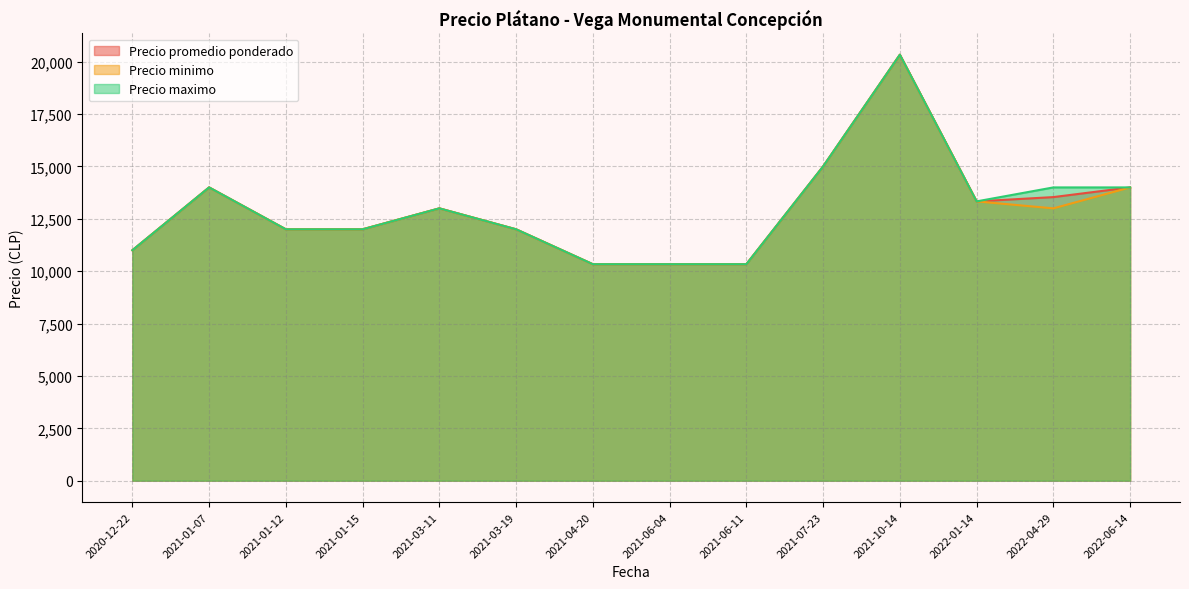

List the series in order of their peak value, lowest first.

Precio promedio ponderado, Precio minimo, Precio maximo